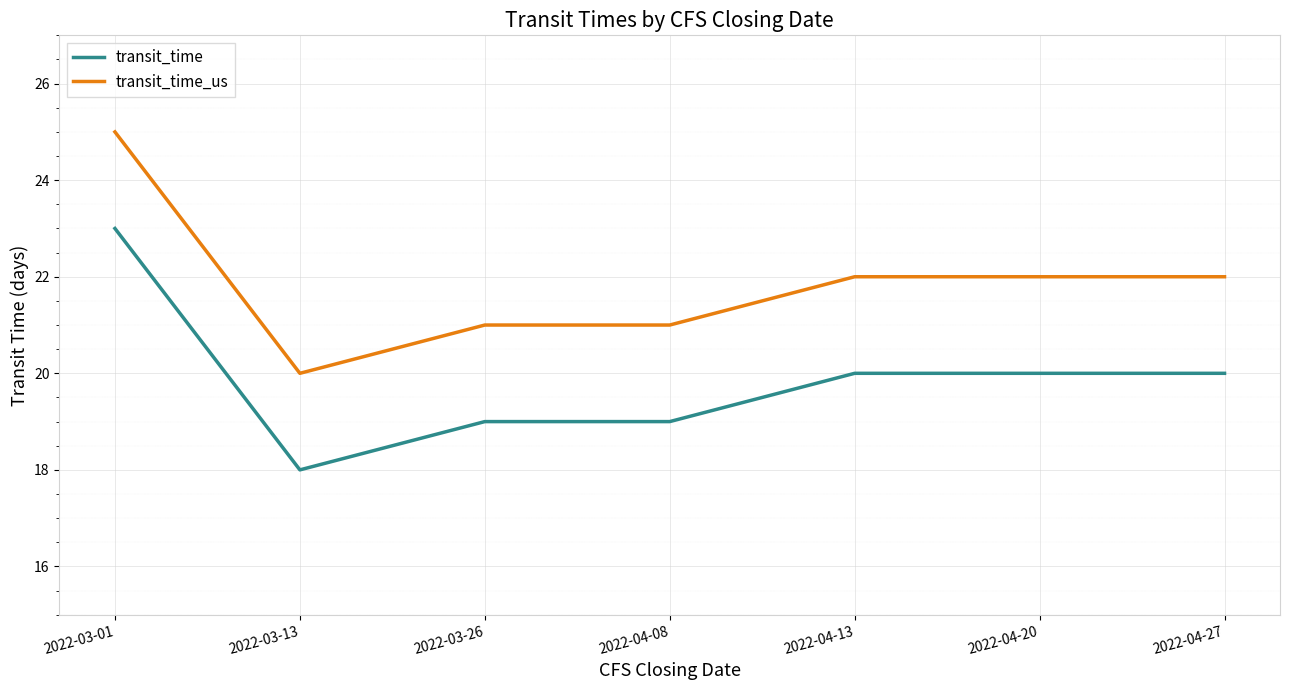

List the series in order of their overall mean, lowest first.

transit_time, transit_time_us